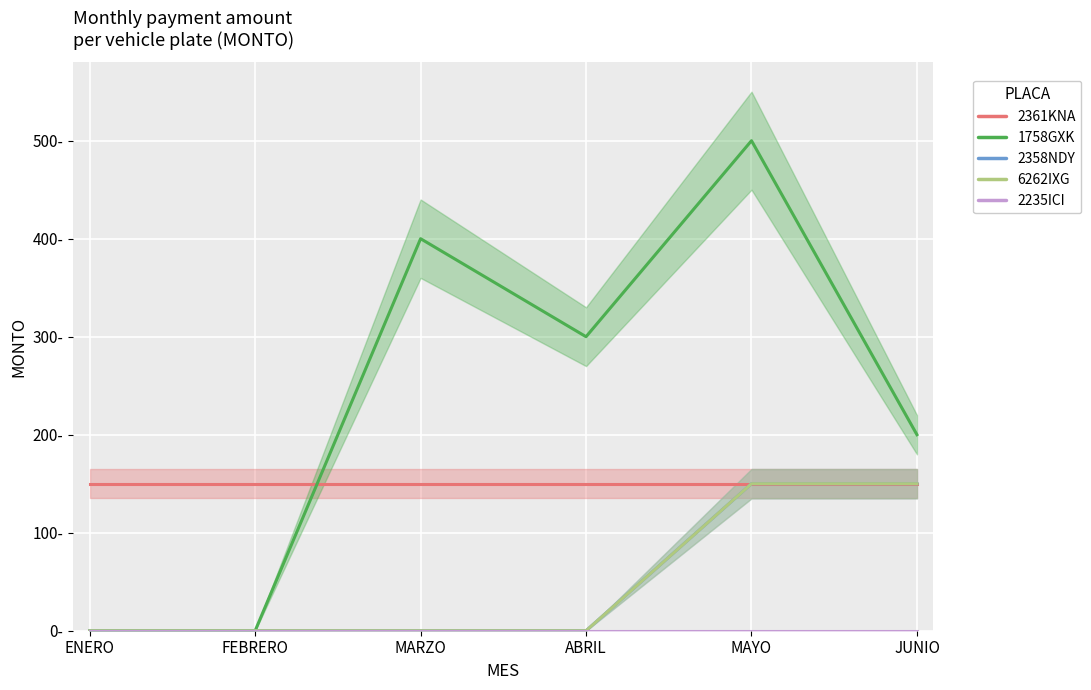

How many intersections are there between 2361KNA and 1758GXK?

1